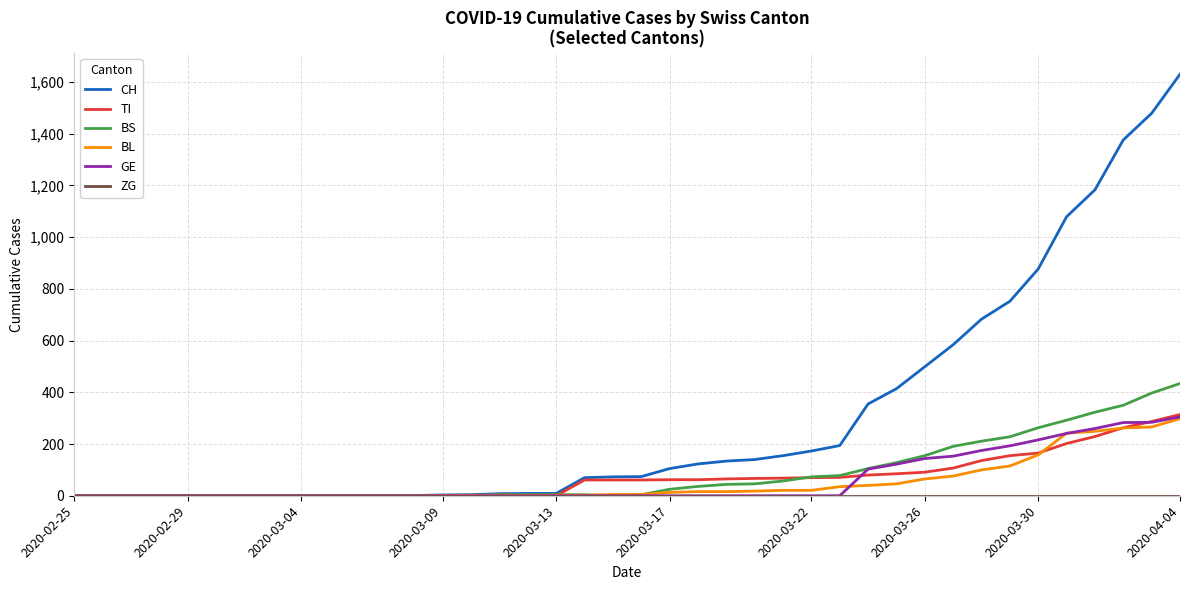

Which series has the largest range (max minus min)?

CH